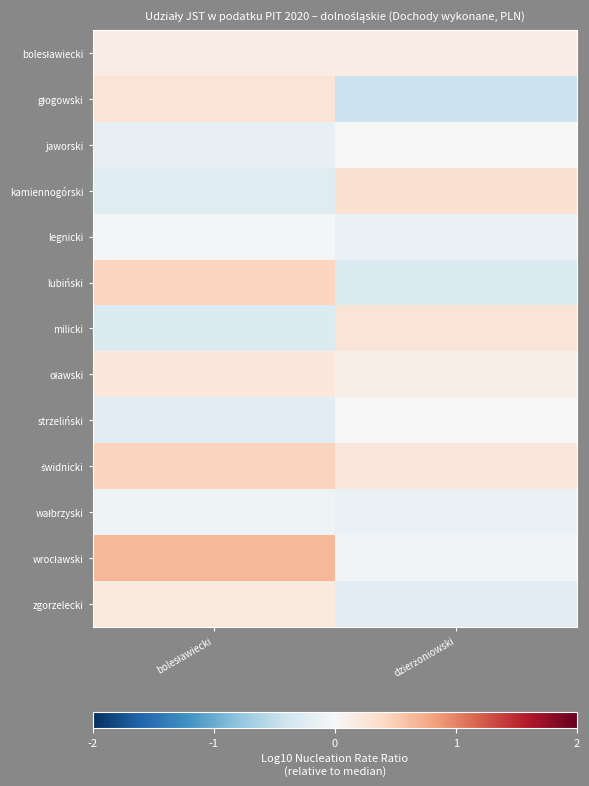

How many data points does each series have?

2